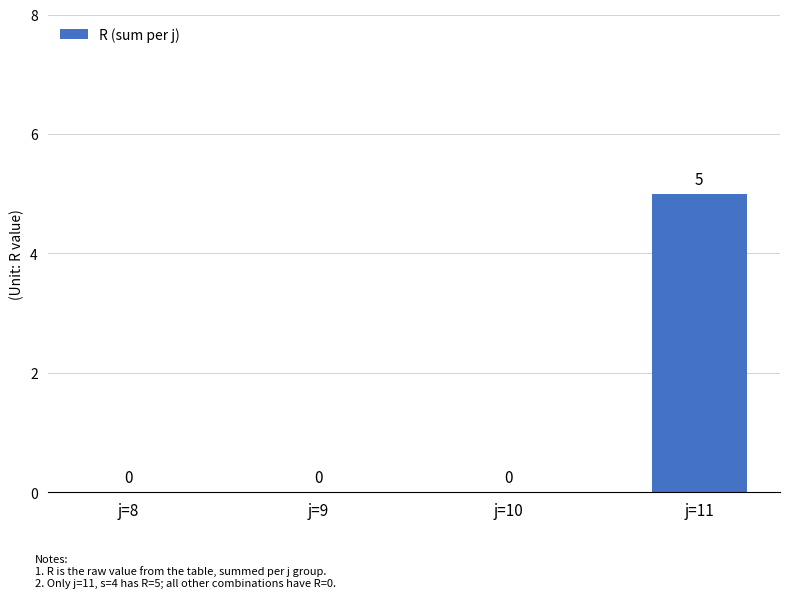

Reading left to right, extract all data points from this chart.

0	0	0	5